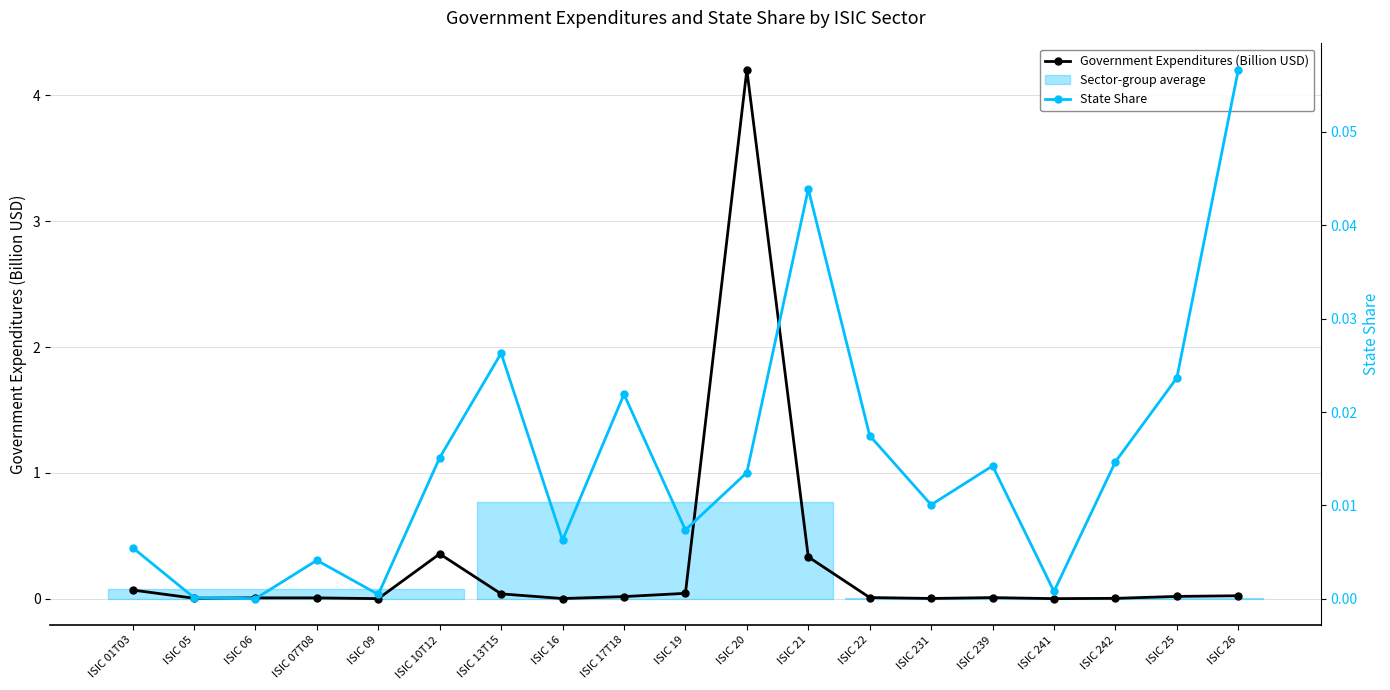

At how many categories does at least one series exceed 1?

1